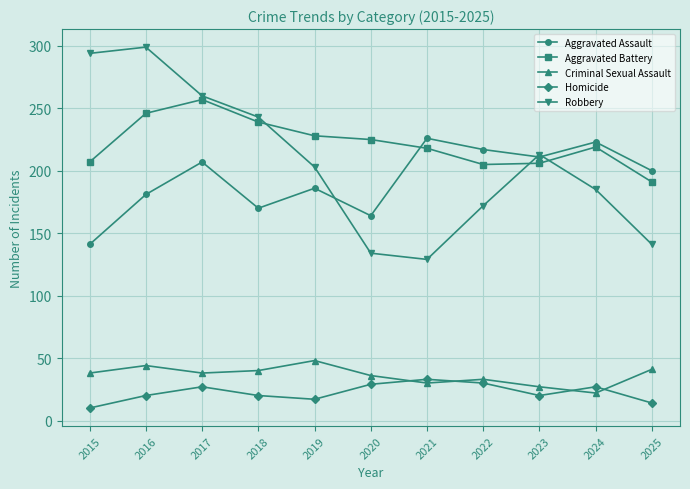

What is the sum of all Aggravated Assault values?

2126